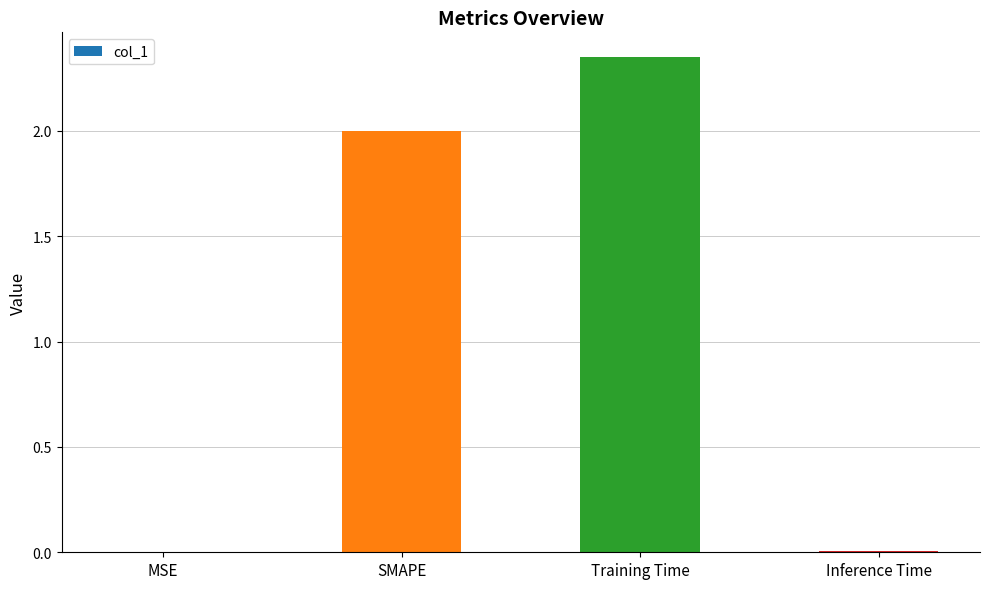

What value does the data have at SMAPE?

2.0